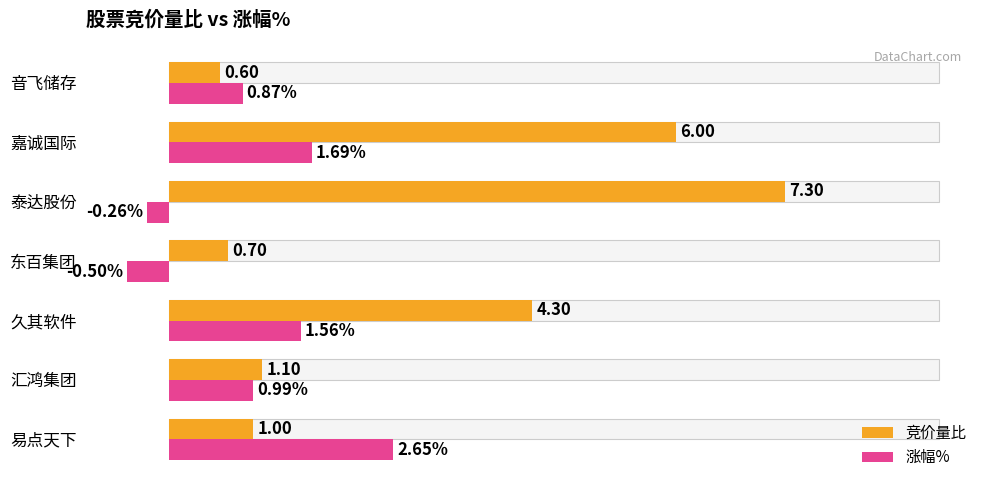

What is the average value of the 涨幅% series?

1.0